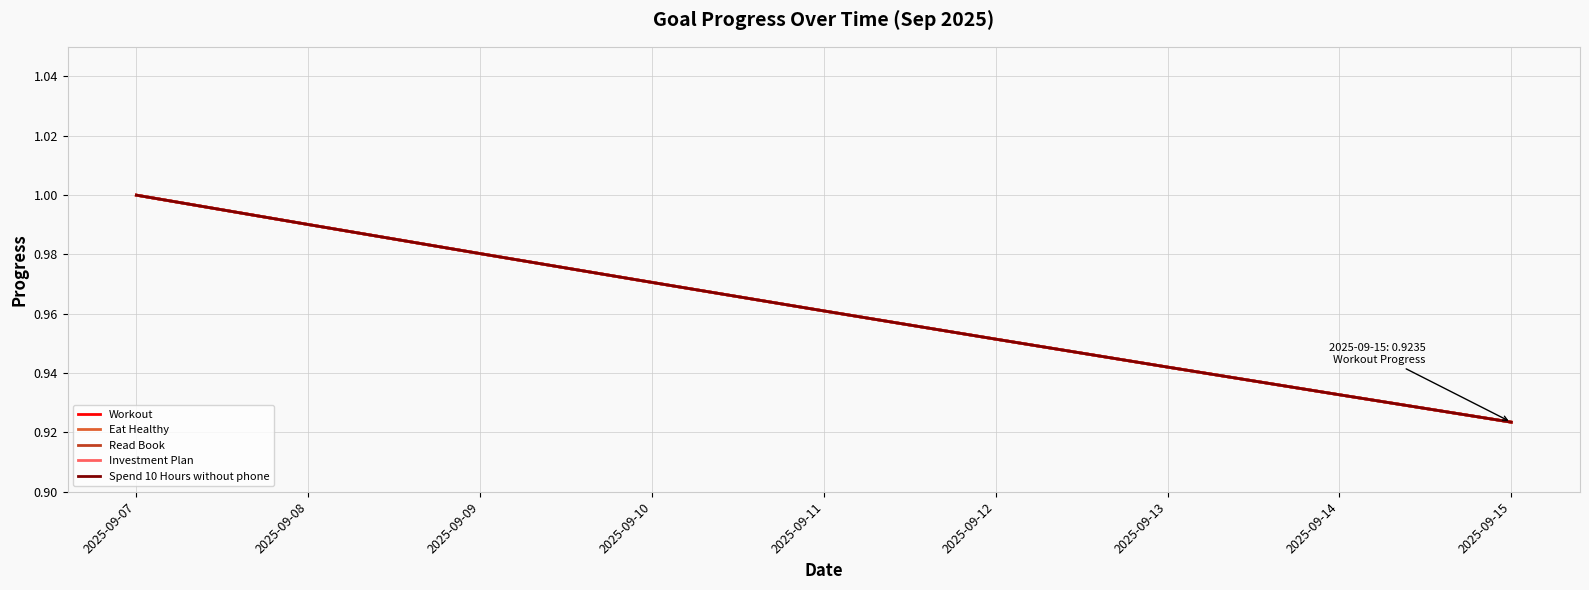

Reading left to right, list all the values displayed in this chart.

Workout: 2025-09-07=1.0	2025-09-08=1.0	2025-09-09=1.0	2025-09-10=1.0	2025-09-11=1.0	2025-09-12=1.0	2025-09-13=0.9	2025-09-14=0.9	2025-09-15=0.9
Eat Healthy: 2025-09-07=1.0	2025-09-08=1.0	2025-09-09=1.0	2025-09-10=1.0	2025-09-11=1.0	2025-09-12=1.0	2025-09-13=0.9	2025-09-14=0.9	2025-09-15=0.9
Read Book: 2025-09-07=1.0	2025-09-08=1.0	2025-09-09=1.0	2025-09-10=1.0	2025-09-11=1.0	2025-09-12=1.0	2025-09-13=0.9	2025-09-14=0.9	2025-09-15=0.9
Investment Plan: 2025-09-07=1.0	2025-09-08=1.0	2025-09-09=1.0	2025-09-10=1.0	2025-09-11=1.0	2025-09-12=1.0	2025-09-13=0.9	2025-09-14=0.9	2025-09-15=0.9
Spend 10 Hours without phone: 2025-09-07=1.0	2025-09-08=1.0	2025-09-09=1.0	2025-09-10=1.0	2025-09-11=1.0	2025-09-12=1.0	2025-09-13=0.9	2025-09-14=0.9	2025-09-15=0.9